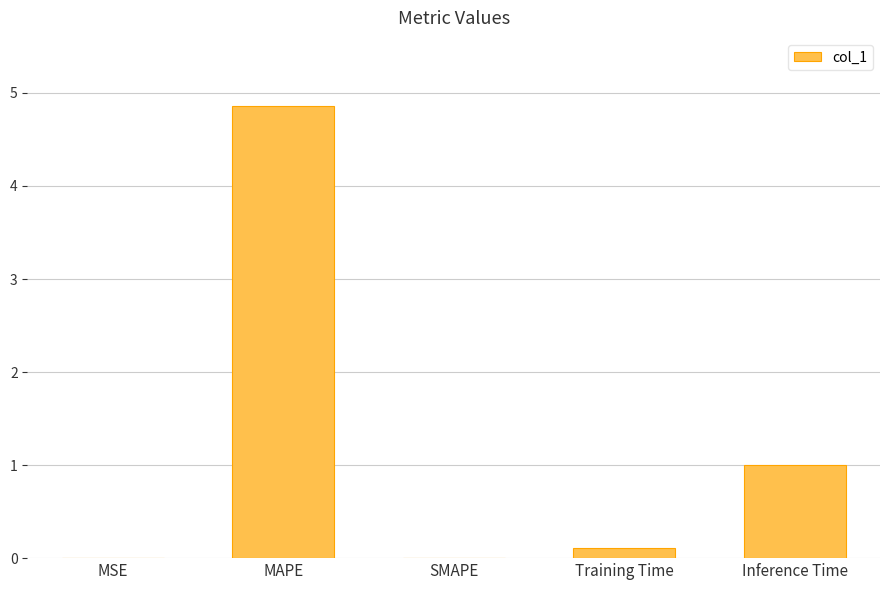

Which has a higher value, SMAPE or MAPE?

MAPE